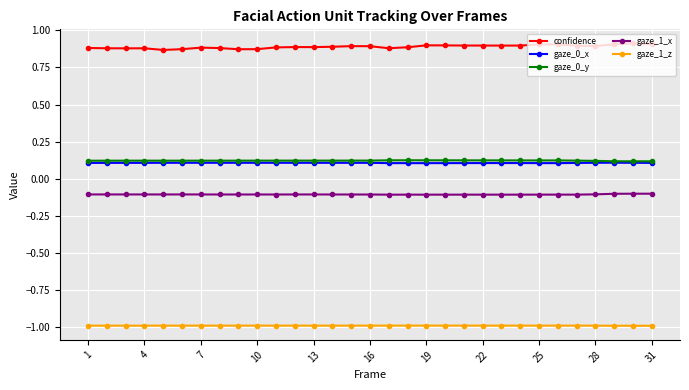

Which series has the widest spread of values?

confidence